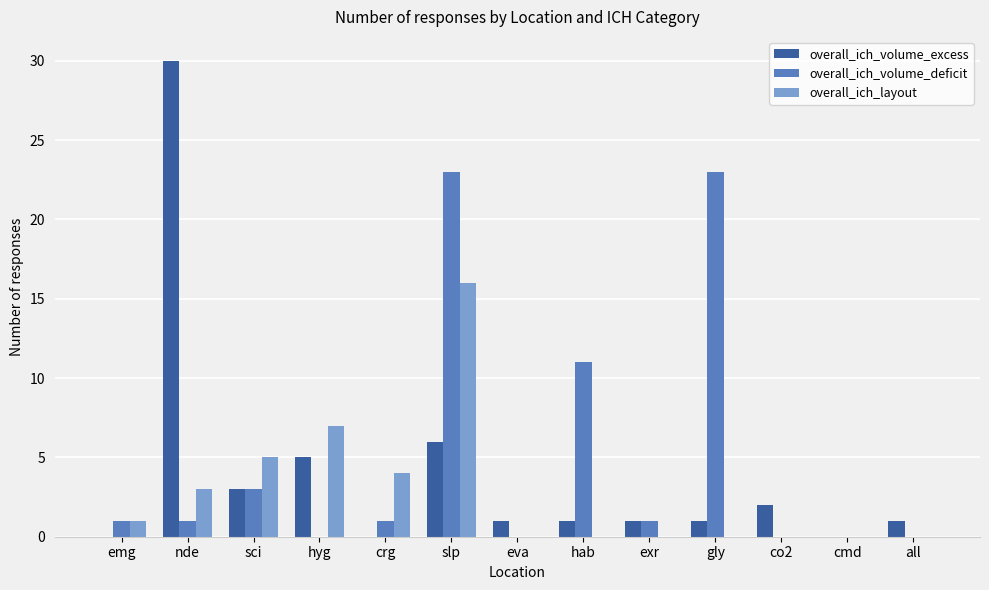

What is the highest value of the overall_ich_layout series?

16